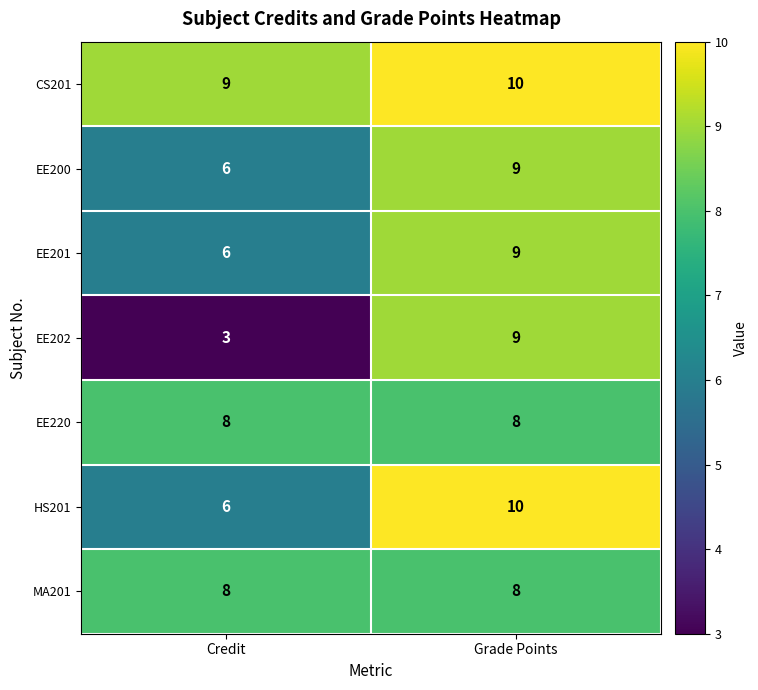

What is the sum of all EE201 values?

15